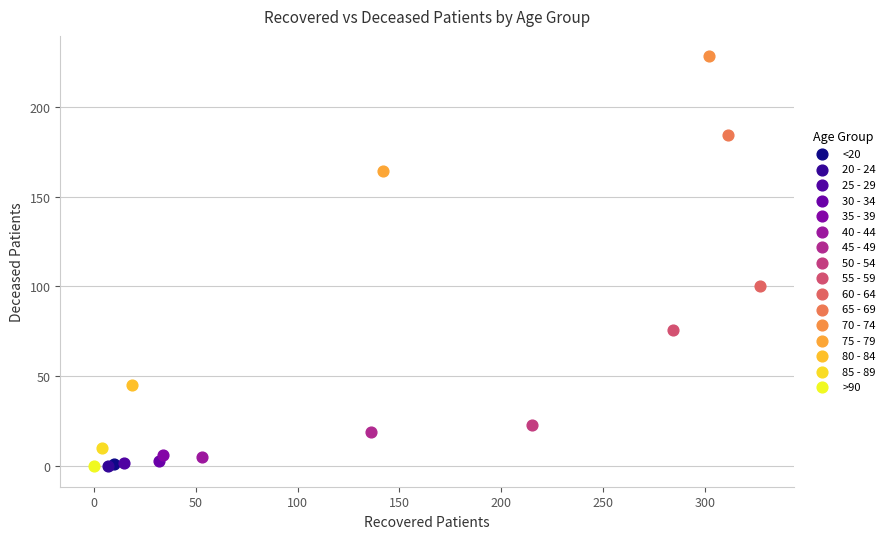

What are all the series names shown in the legend?

<20, 20 - 24, 25 - 29, 30 - 34, 35 - 39, 40 - 44, 45 - 49, 50 - 54, 55 - 59, 60 - 64, 65 - 69, 70 - 74, 75 - 79, 80 - 84, 85 - 89, >90